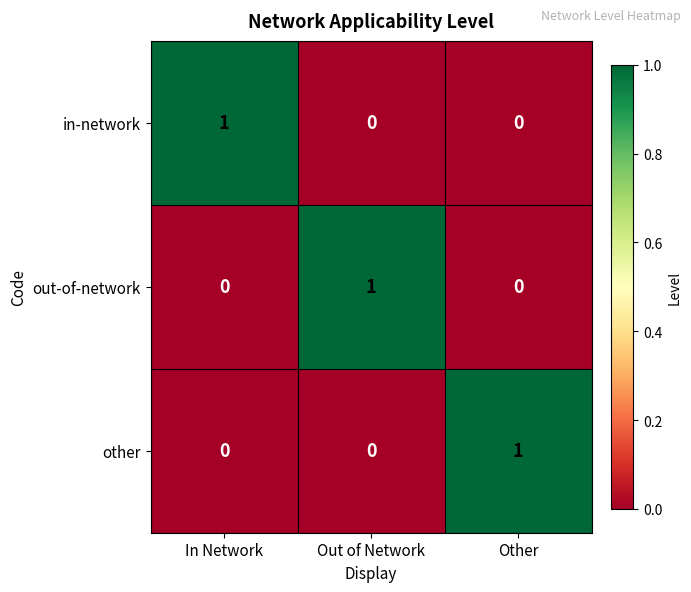

The value of other at Out of Network is 0. True or false?

True